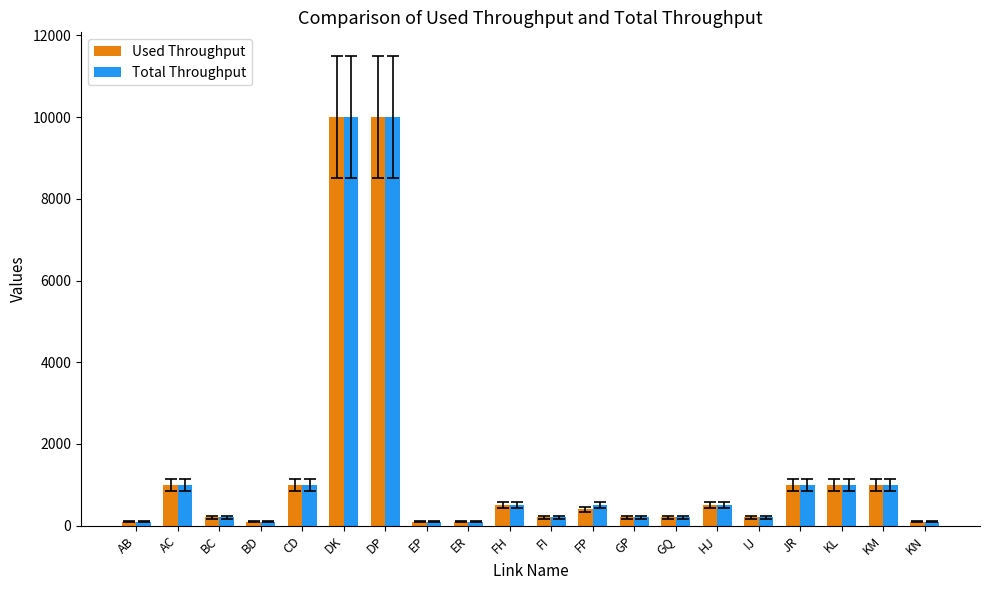

How many values in the Used Throughput series are below 400?

10